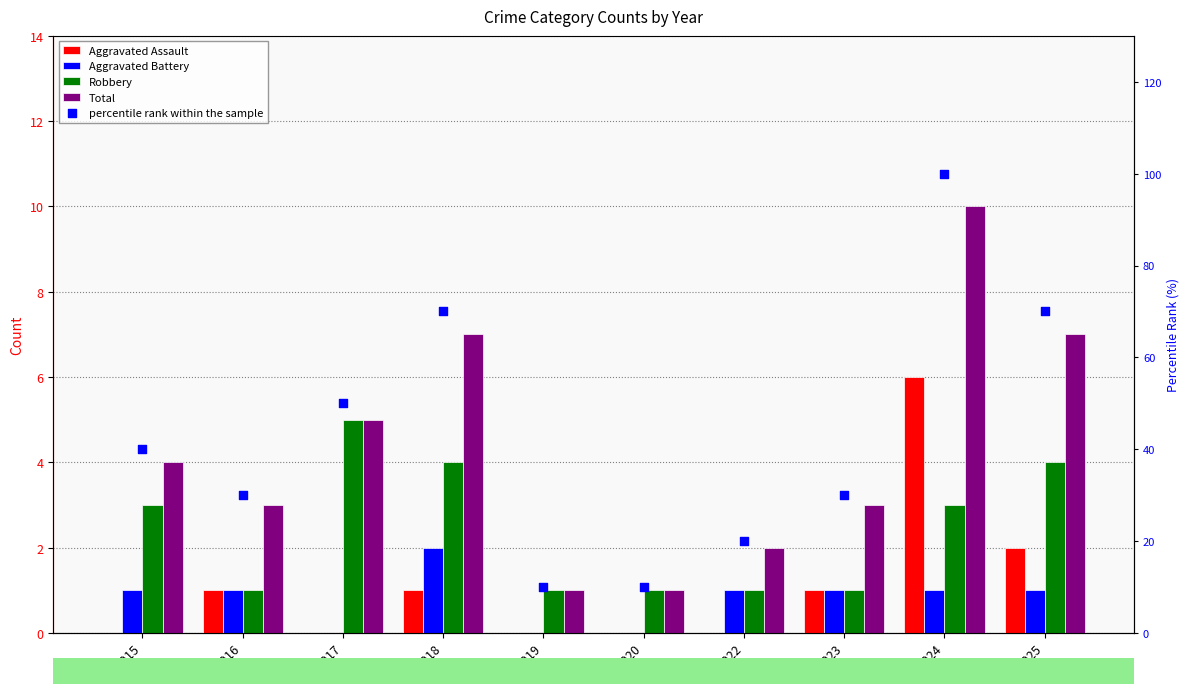

Which series reaches the maximum Y coordinate?

percentile rank within the sample